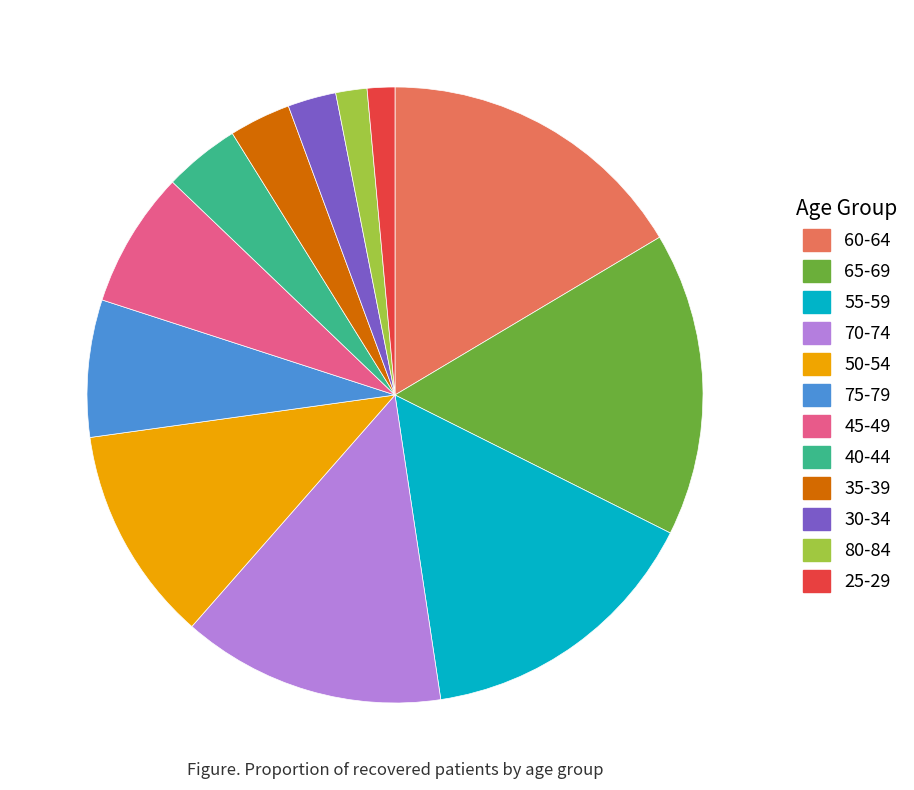

Count the number of slices in the pie.

12